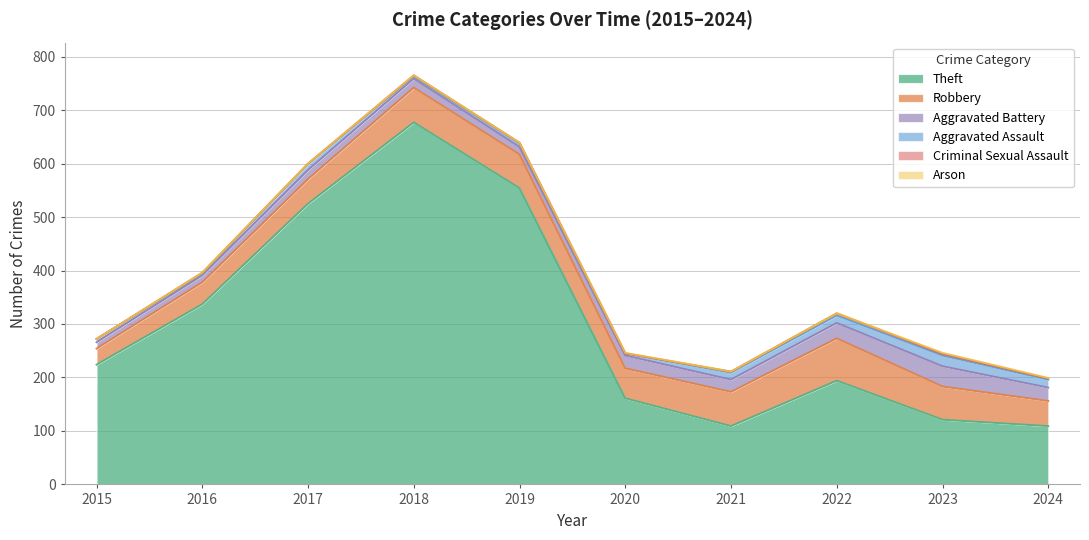

Which category has the highest value across all series?

2018